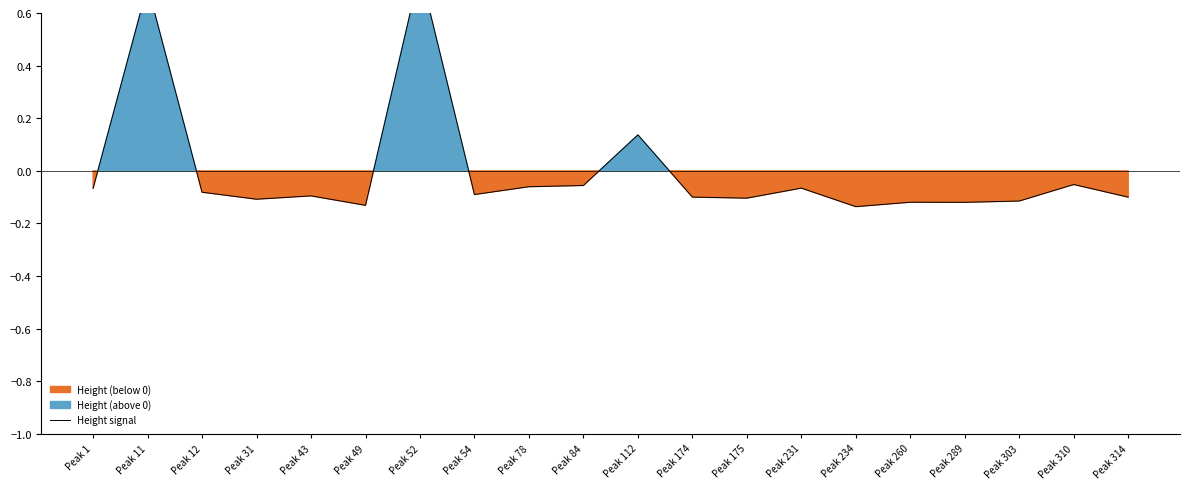

What is the change in value from Peak 11 to Peak 49?

-0.8